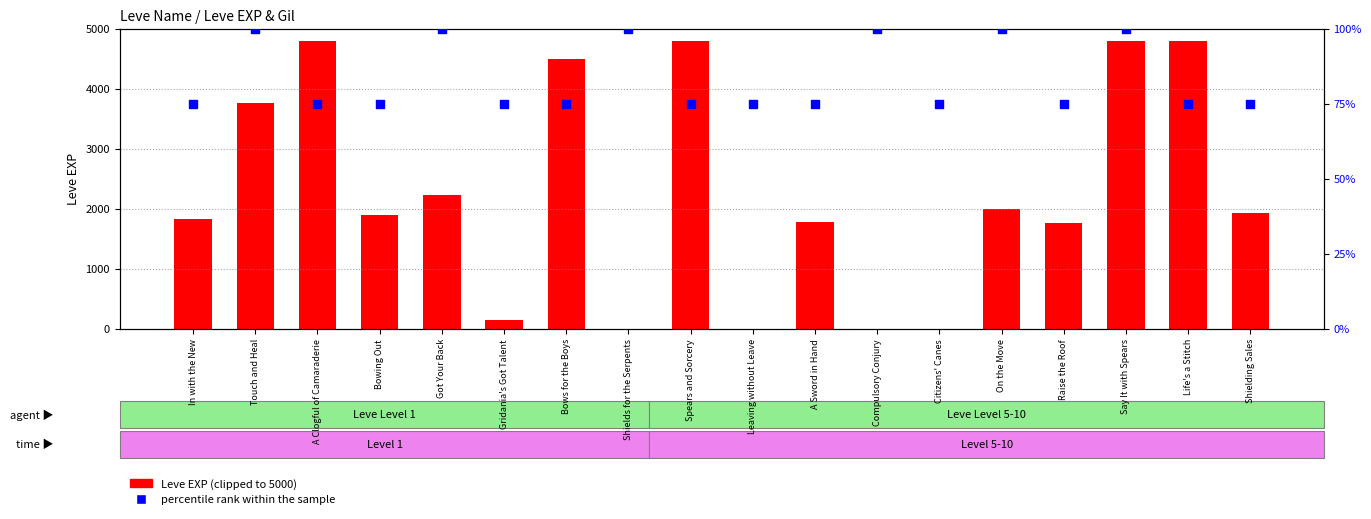

Which series has the largest Y range (max minus min)?

Leve EXP (clipped)